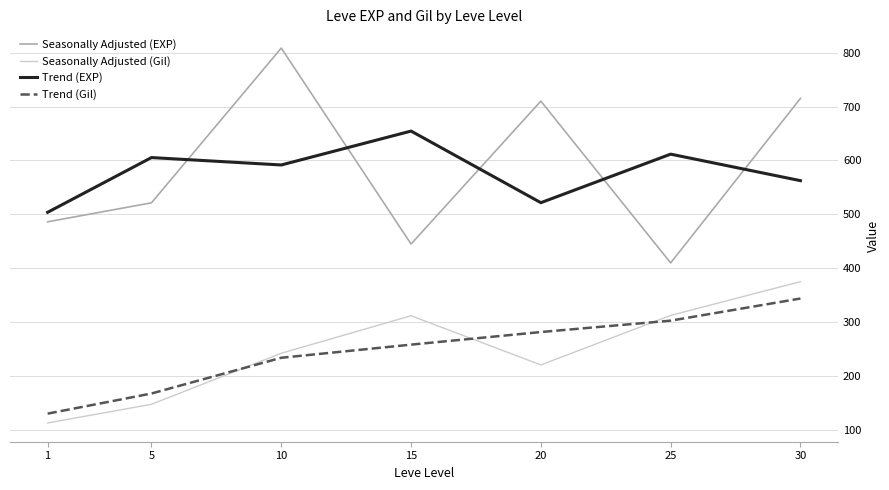

At which label does Seasonally Adjusted (EXP) reach its peak?

10